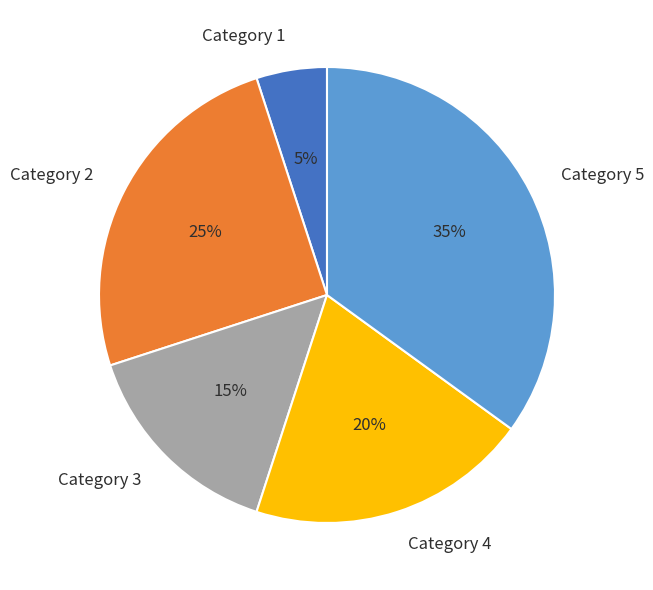

What is the largest slice in the pie chart?

Category 5